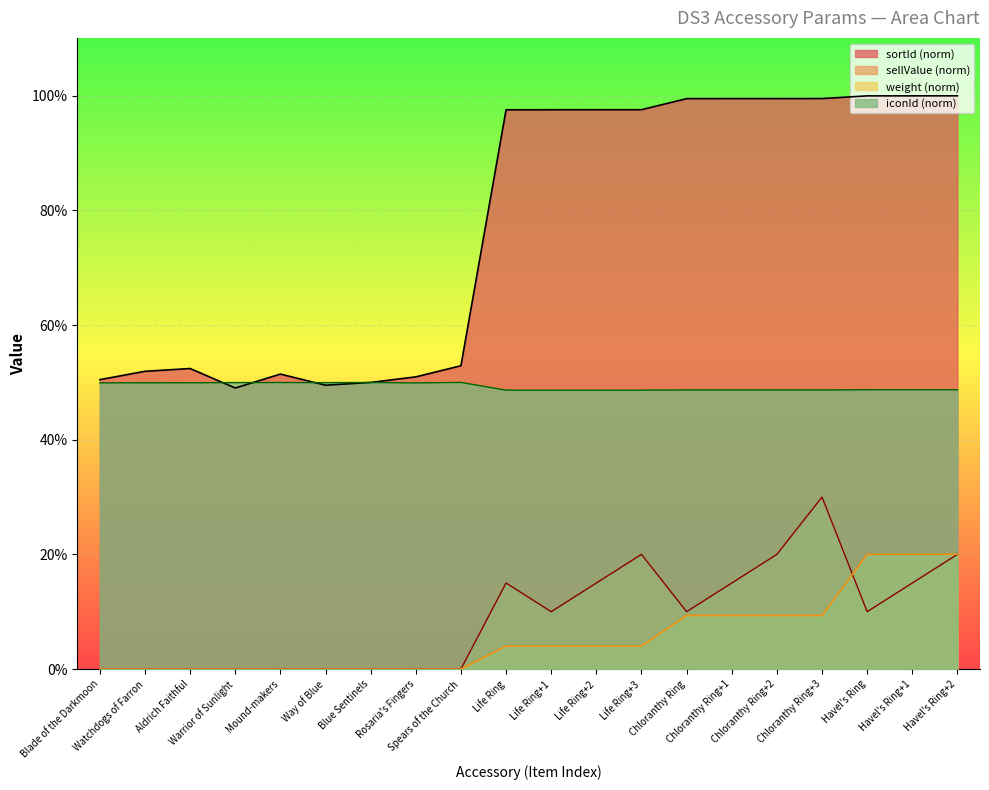

Reading left to right, list all the values displayed in this chart.

sortId: 50.5	51.9	52.4	49.0	51.5	49.5	50.0	51.0	52.9	97.6	97.6	97.6	97.6	99.5	99.5	99.5	99.5	100.0	100.0	100.0
sellValue: 0.0	0.0	0.0	0.0	0.0	0.0	0.0	0.0	0.0	15.0	10.0	15.0	20.0	10.0	15.0	20.0	30.0	10.0	15.0	20.0
weight: 0.0	0.0	0.0	0.0	0.0	0.0	0.0	0.0	0.0	4.0	4.0	4.0	4.0	9.3	9.3	9.3	9.3	20.0	20.0	20.0
iconId: 49.9	49.9	49.9	50.0	50.0	50.0	50.0	49.9	50.0	48.6	48.6	48.6	48.6	48.7	48.7	48.7	48.7	48.7	48.7	48.7